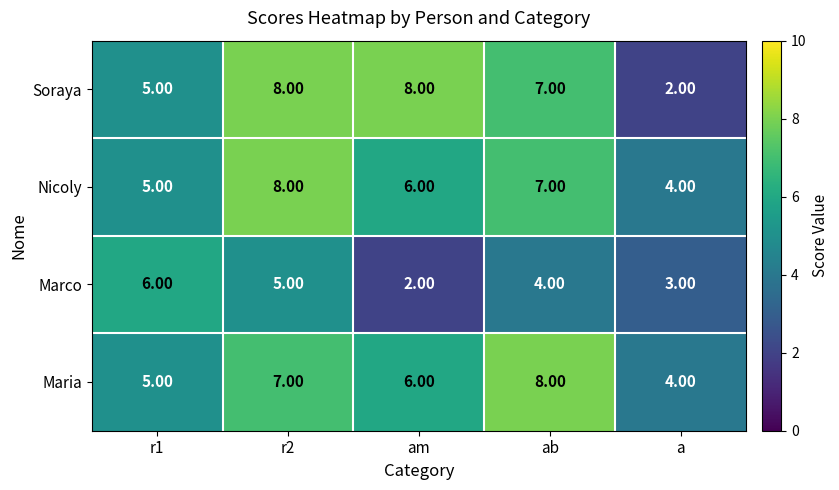

Between ab and a, which series saw the biggest shift?

Soraya